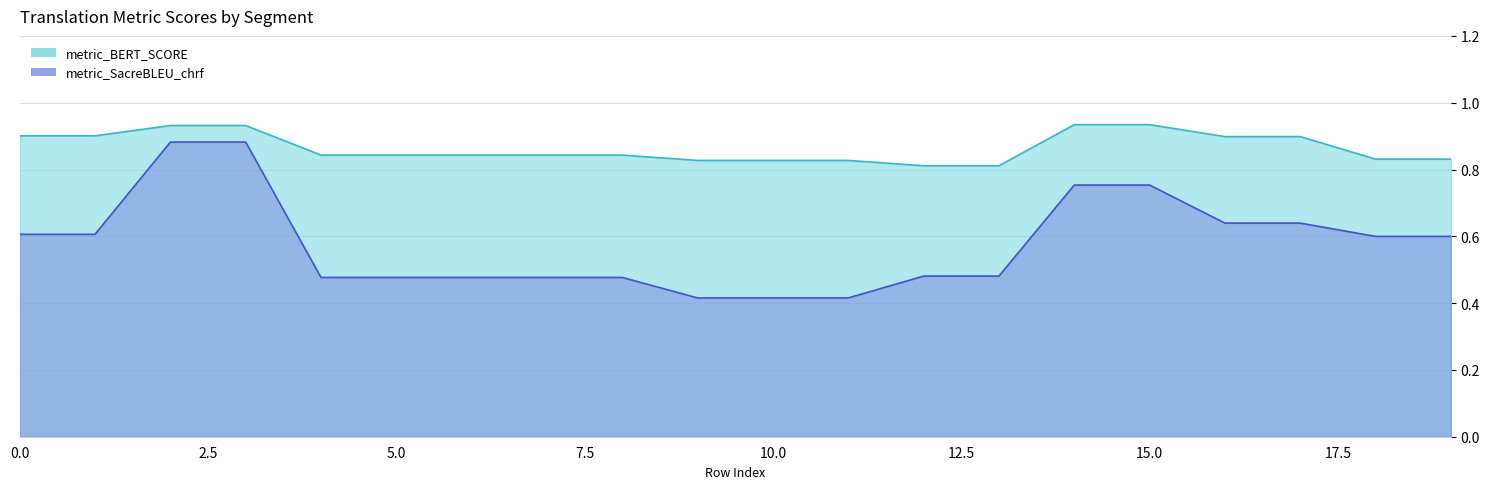

What is the difference between the highest and lowest values at 7?

0.4